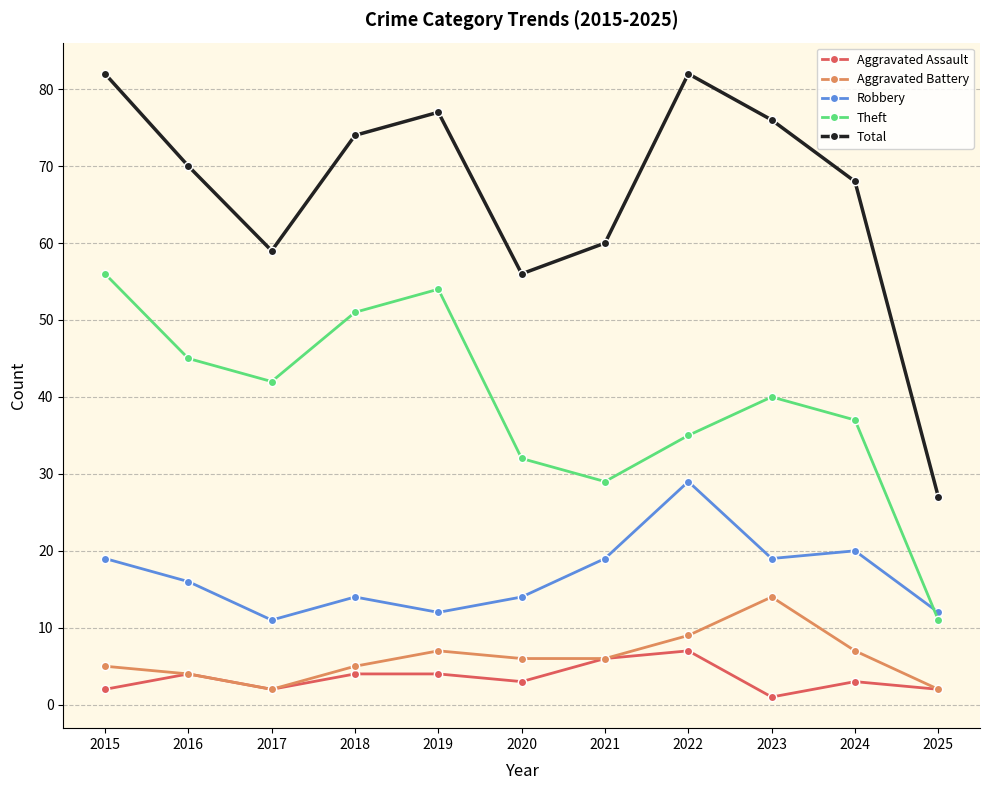

The value of Total at 2023 is 76. True or false?

True